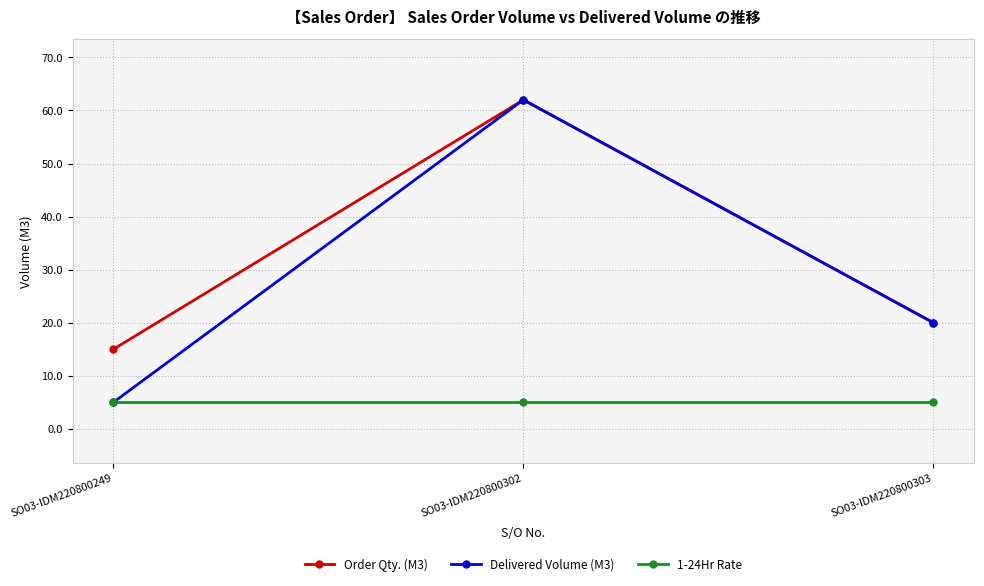

How many lines are shown in the chart?

3